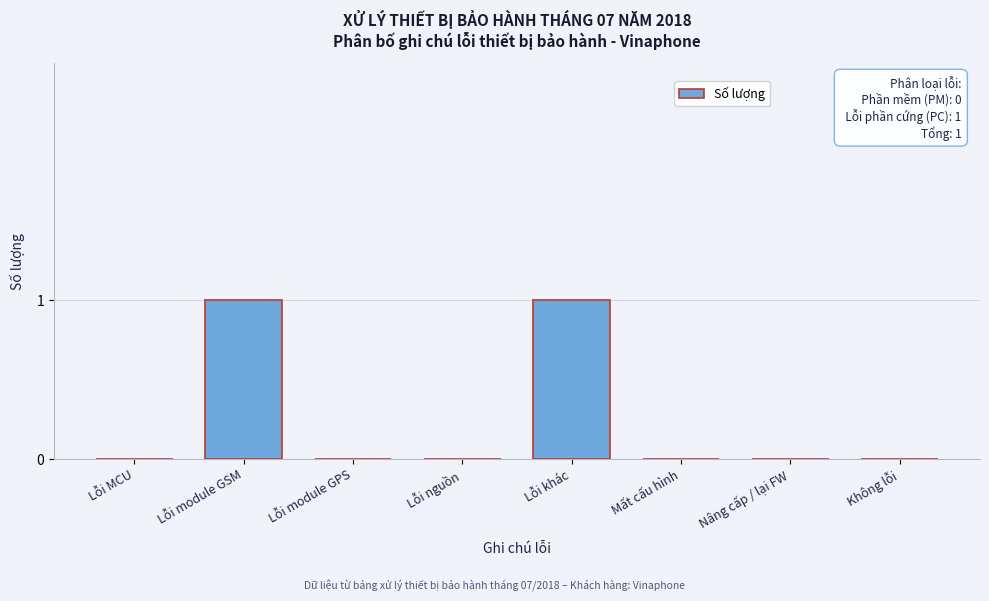

Reading left to right, transcribe all the data shown in this chart.

Lỗi MCU=0	Lỗi module GSM=1	Lỗi module GPS=0	Lỗi nguồn=0	Lỗi khác=1	Mất cấu hình=0	Nâng cấp / lại FW=0	Không lỗi=0